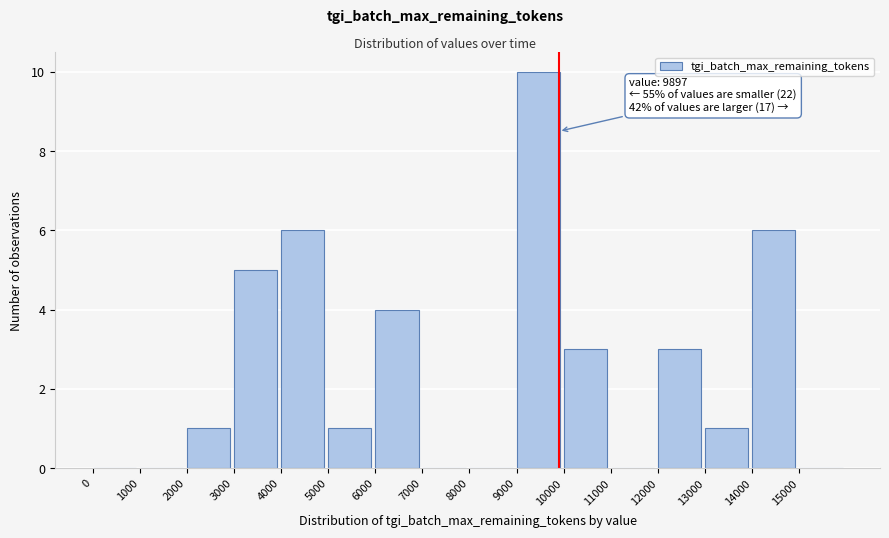

Over which range of the x-axis is the bar tallest?

9000 to 10000